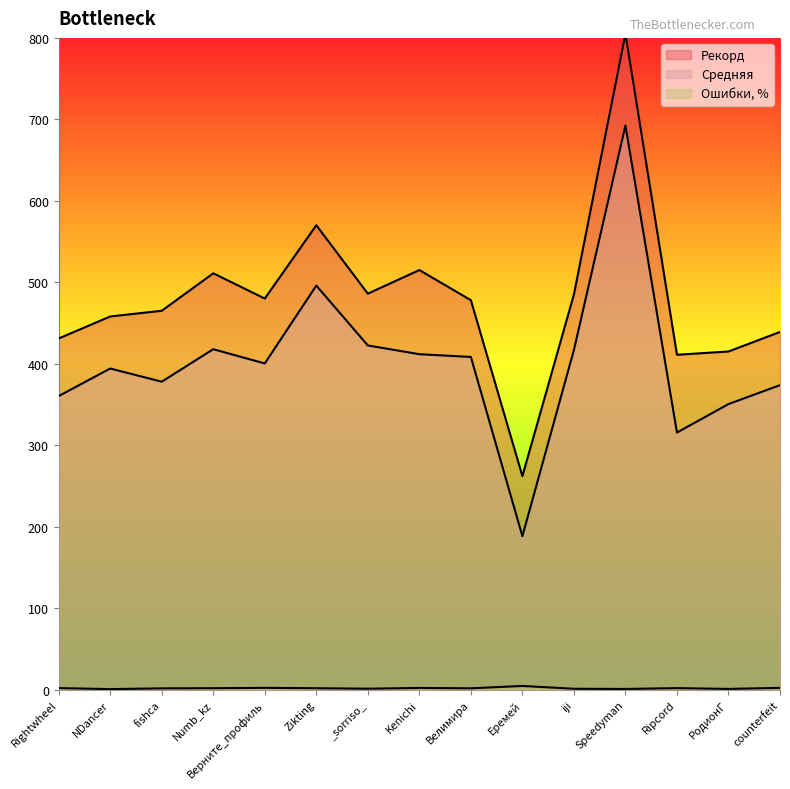

Where is Ошибки, % nearest to the value 2?

counterfeit